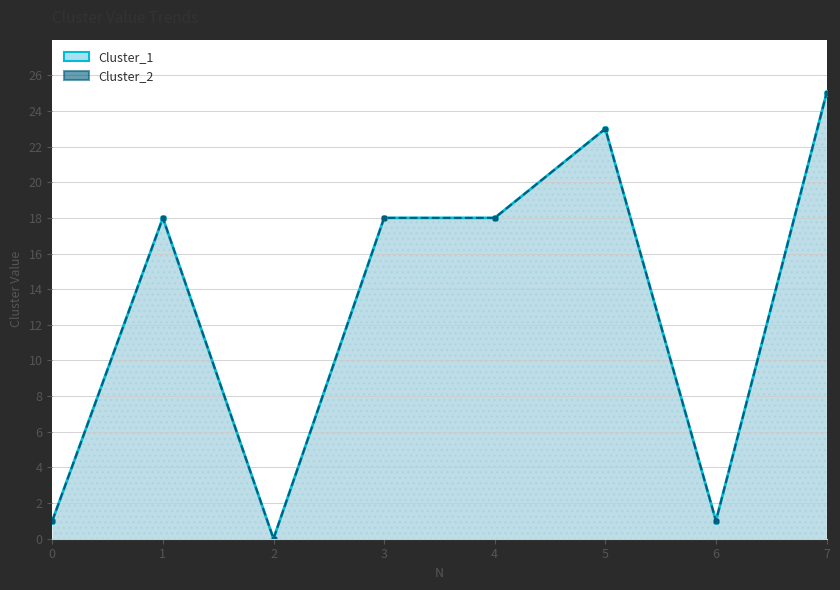

Reading left to right, what are all the values shown in this chart?

Cluster_1: 1	18	0	18	18	23	1	25
Cluster_2: 1	18	0	18	18	23	1	25